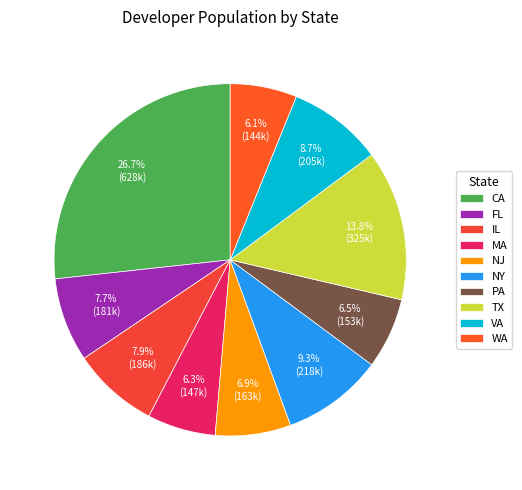

Which category has the smallest portion of the pie?

WA